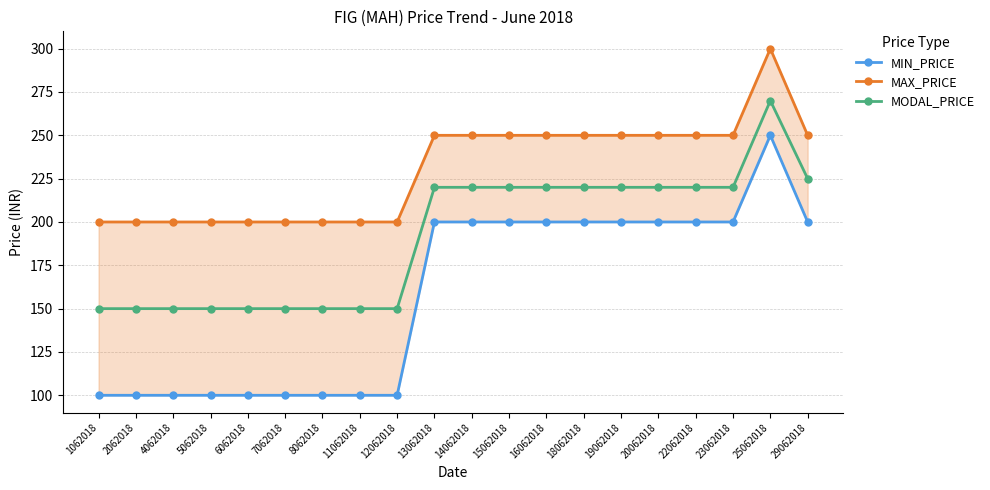

Rank the series by their average value, from highest to lowest.

MAX_PRICE, MODAL_PRICE, MIN_PRICE